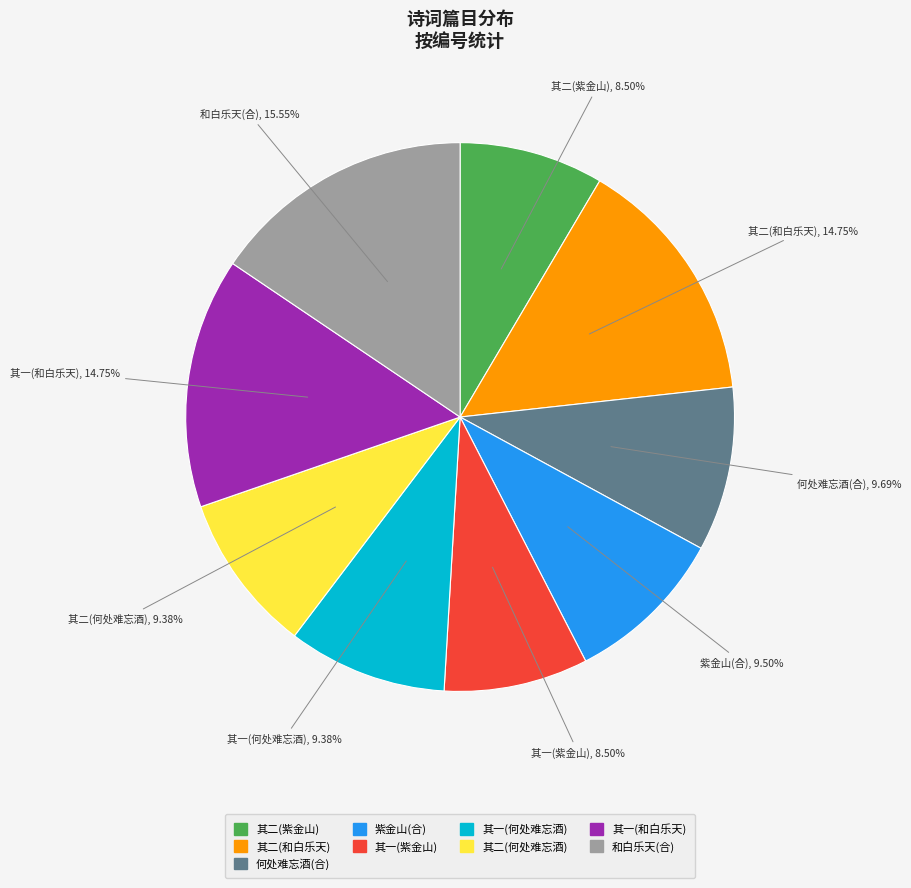

Count the number of slices in the pie.

9